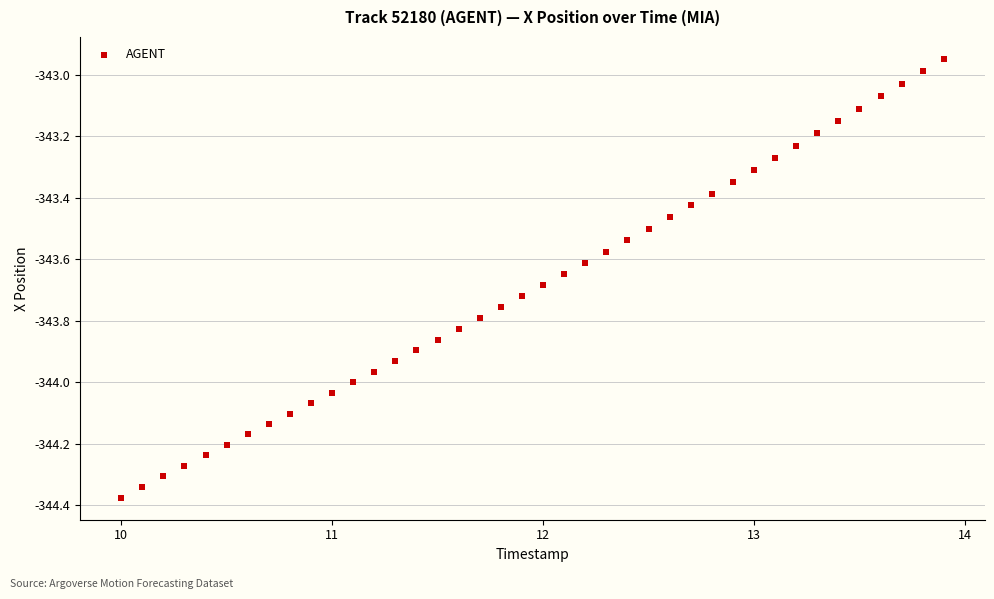

What is the range of Y values (max minus min)?

1.4